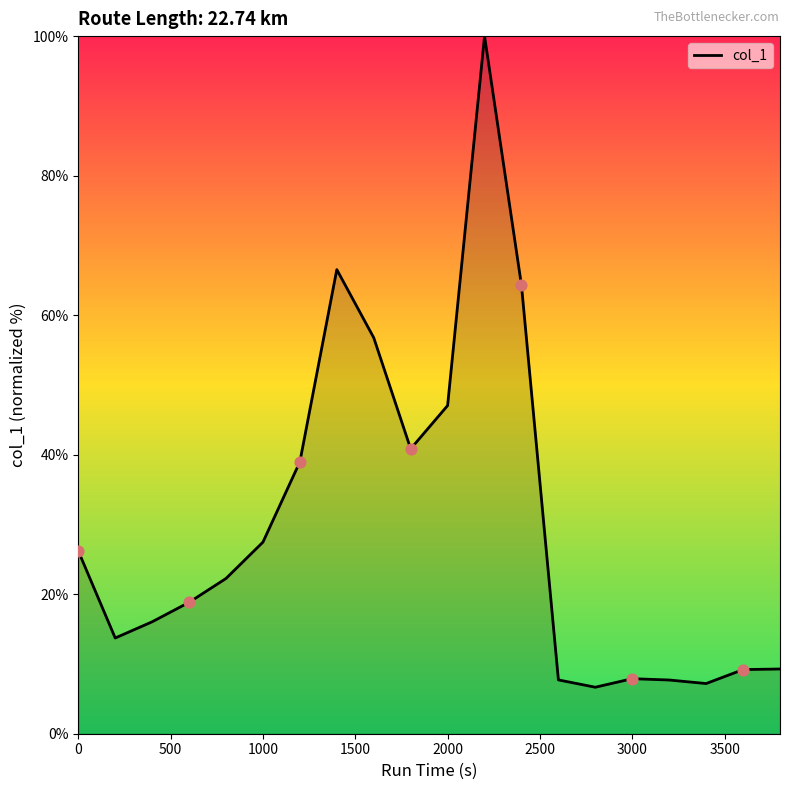

What is the difference between the maximum and minimum values?

93.3